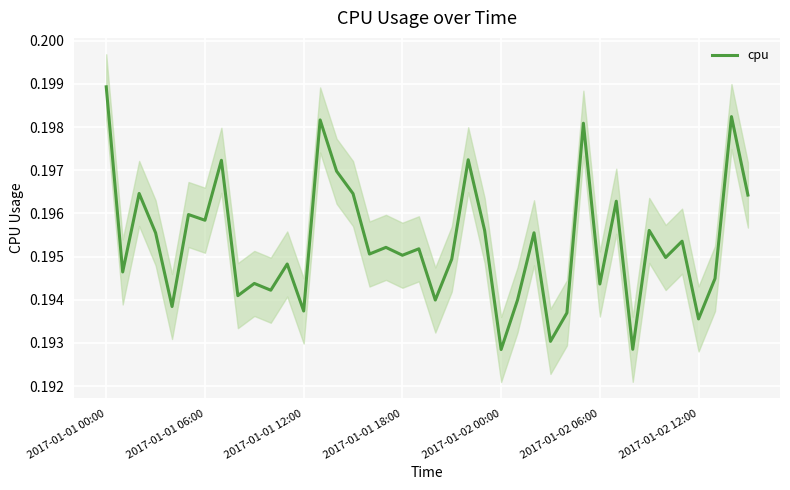

Which category has the highest value across all series?

2017-01-01 00:00